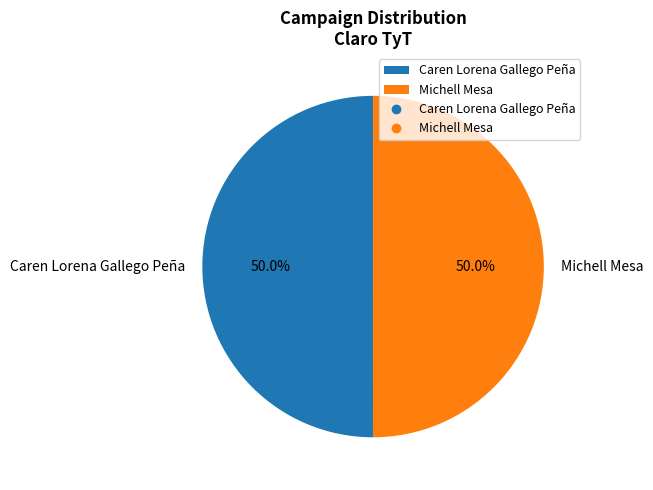

What portion of the pie excludes Caren Lorena Gallego Peña?

50.0%